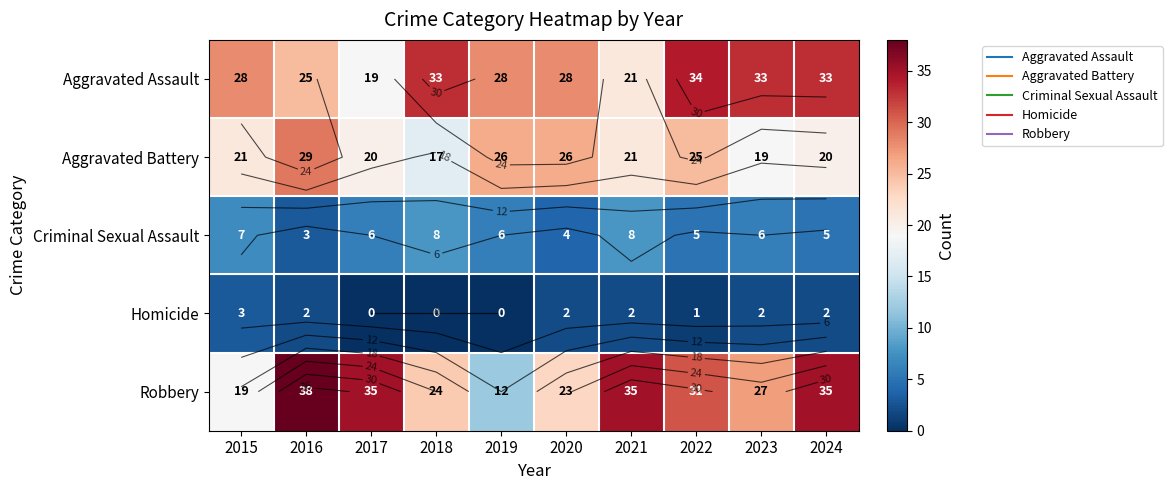

What is the average value of the Robbery series?

28